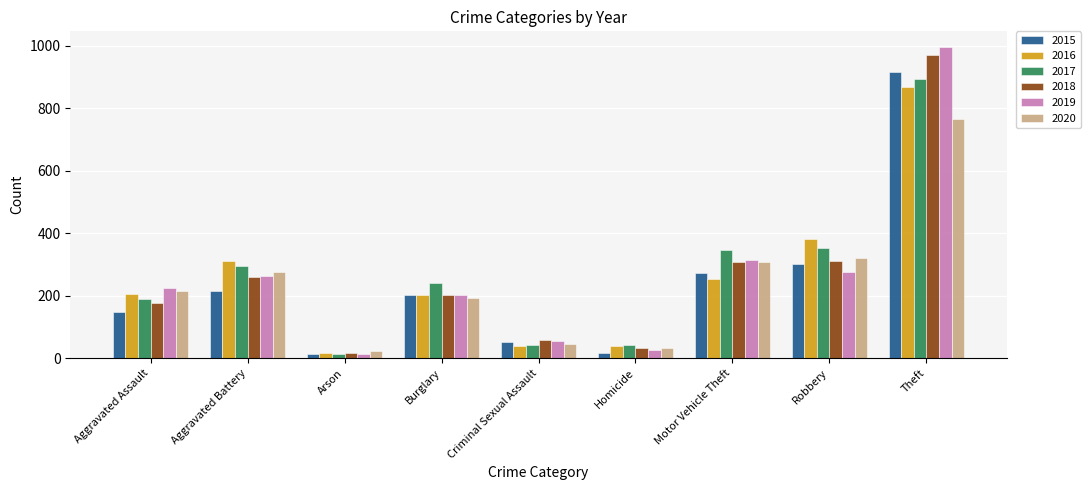

How many groups of bars are there?

9